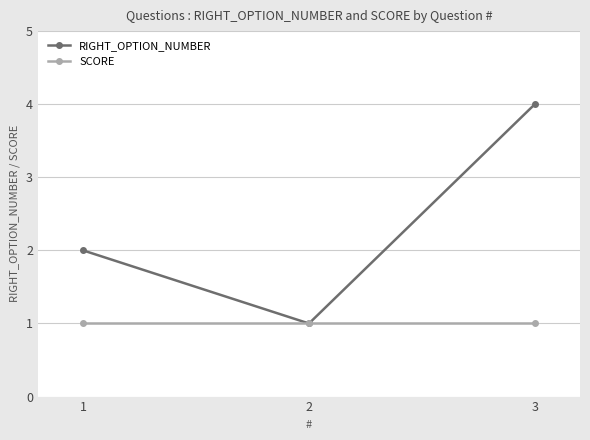

What value does the SCORE series have at 1?

1